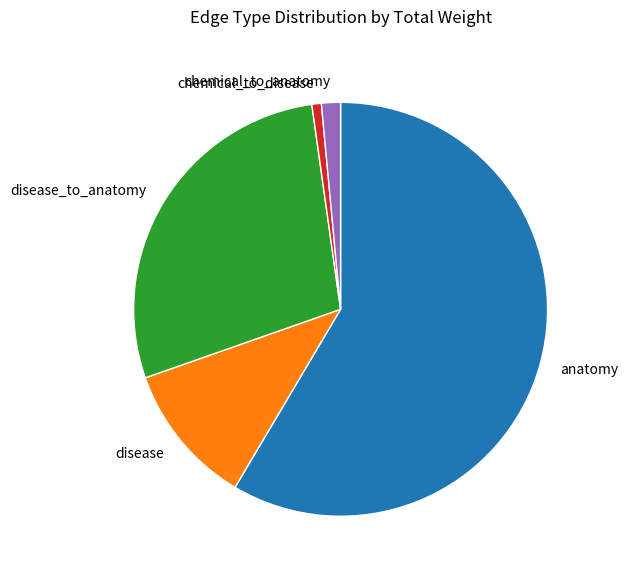

Do disease_to_anatomy and chemical_to_anatomy together represent more than half of the pie?

No